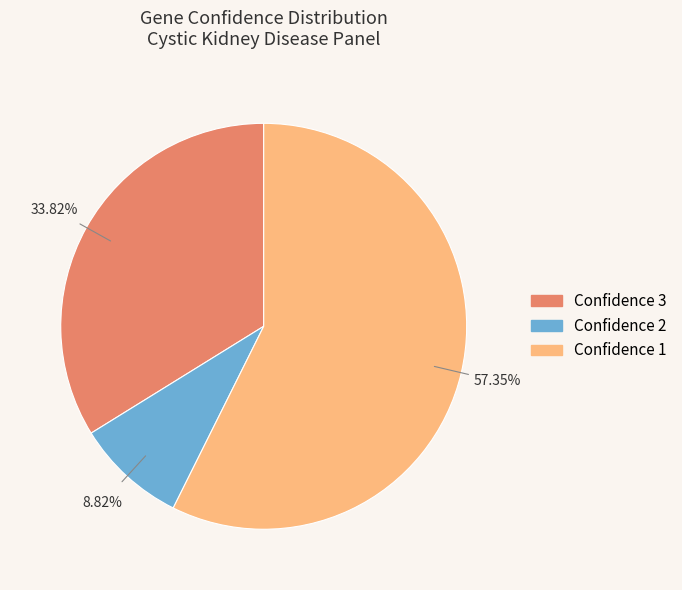

To the nearest percent, what is the average slice percentage?

33%